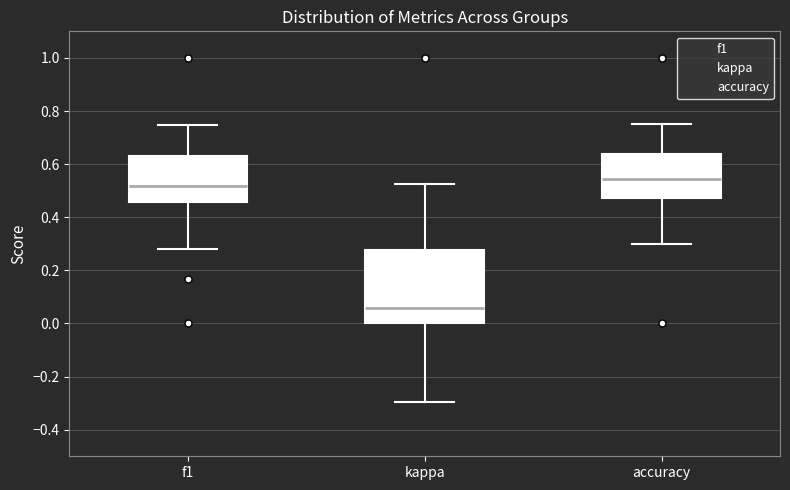

Which box has the lowest median line?

kappa